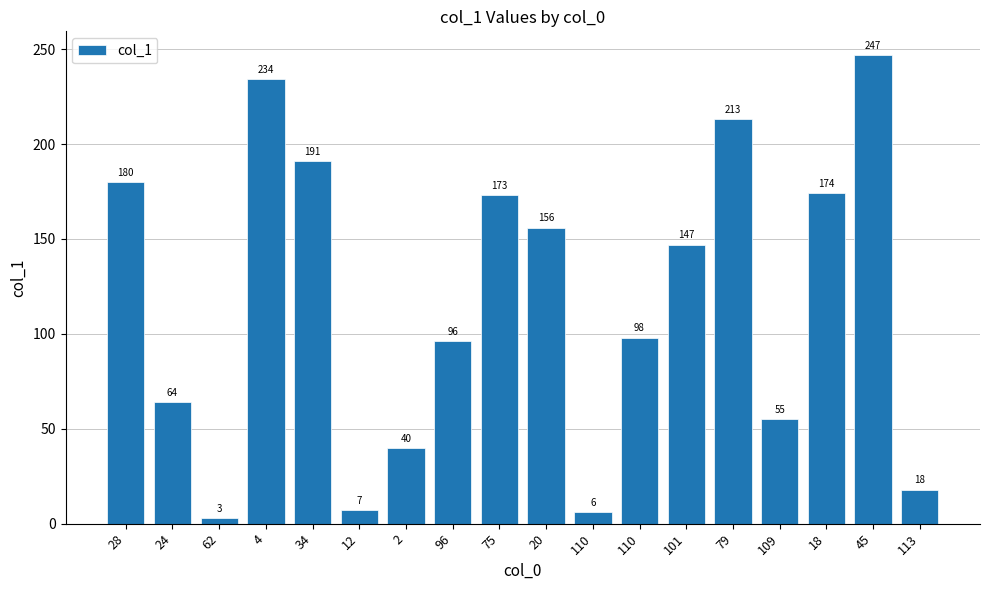

List the labels in order of value, smallest first.

62, 110, 12, 113, 2, 109, 24, 96, 110, 101, 20, 75, 18, 28, 34, 79, 4, 45